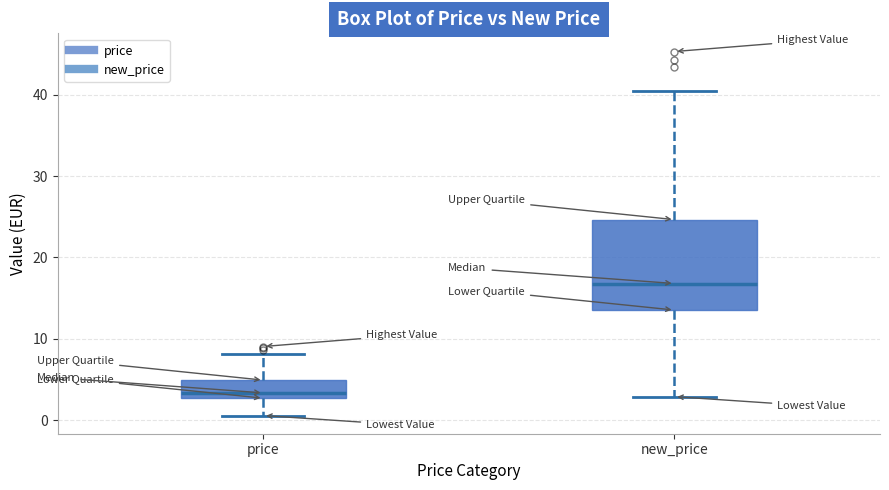

Which box's median line is the lowest?

price